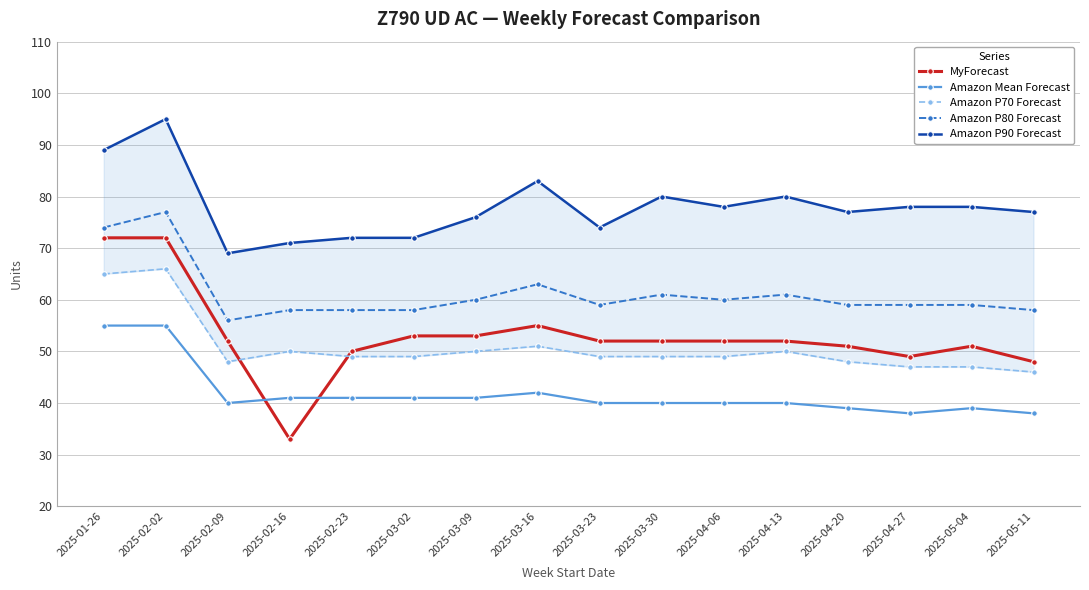

Reading left to right, extract all data points from this chart.

MyForecast: 2025-01-26=72	2025-02-02=72	2025-02-09=52	2025-02-16=33	2025-02-23=50	2025-03-02=53	2025-03-09=53	2025-03-16=55	2025-03-23=52	2025-03-30=52	2025-04-06=52	2025-04-13=52	2025-04-20=51	2025-04-27=49	2025-05-04=51	2025-05-11=48
Amazon Mean Forecast: 2025-01-26=55	2025-02-02=55	2025-02-09=40	2025-02-16=41	2025-02-23=41	2025-03-02=41	2025-03-09=41	2025-03-16=42	2025-03-23=40	2025-03-30=40	2025-04-06=40	2025-04-13=40	2025-04-20=39	2025-04-27=38	2025-05-04=39	2025-05-11=38
Amazon P70 Forecast: 2025-01-26=65	2025-02-02=66	2025-02-09=48	2025-02-16=50	2025-02-23=49	2025-03-02=49	2025-03-09=50	2025-03-16=51	2025-03-23=49	2025-03-30=49	2025-04-06=49	2025-04-13=50	2025-04-20=48	2025-04-27=47	2025-05-04=47	2025-05-11=46
Amazon P80 Forecast: 2025-01-26=74	2025-02-02=77	2025-02-09=56	2025-02-16=58	2025-02-23=58	2025-03-02=58	2025-03-09=60	2025-03-16=63	2025-03-23=59	2025-03-30=61	2025-04-06=60	2025-04-13=61	2025-04-20=59	2025-04-27=59	2025-05-04=59	2025-05-11=58
Amazon P90 Forecast: 2025-01-26=89	2025-02-02=95	2025-02-09=69	2025-02-16=71	2025-02-23=72	2025-03-02=72	2025-03-09=76	2025-03-16=83	2025-03-23=74	2025-03-30=80	2025-04-06=78	2025-04-13=80	2025-04-20=77	2025-04-27=78	2025-05-04=78	2025-05-11=77